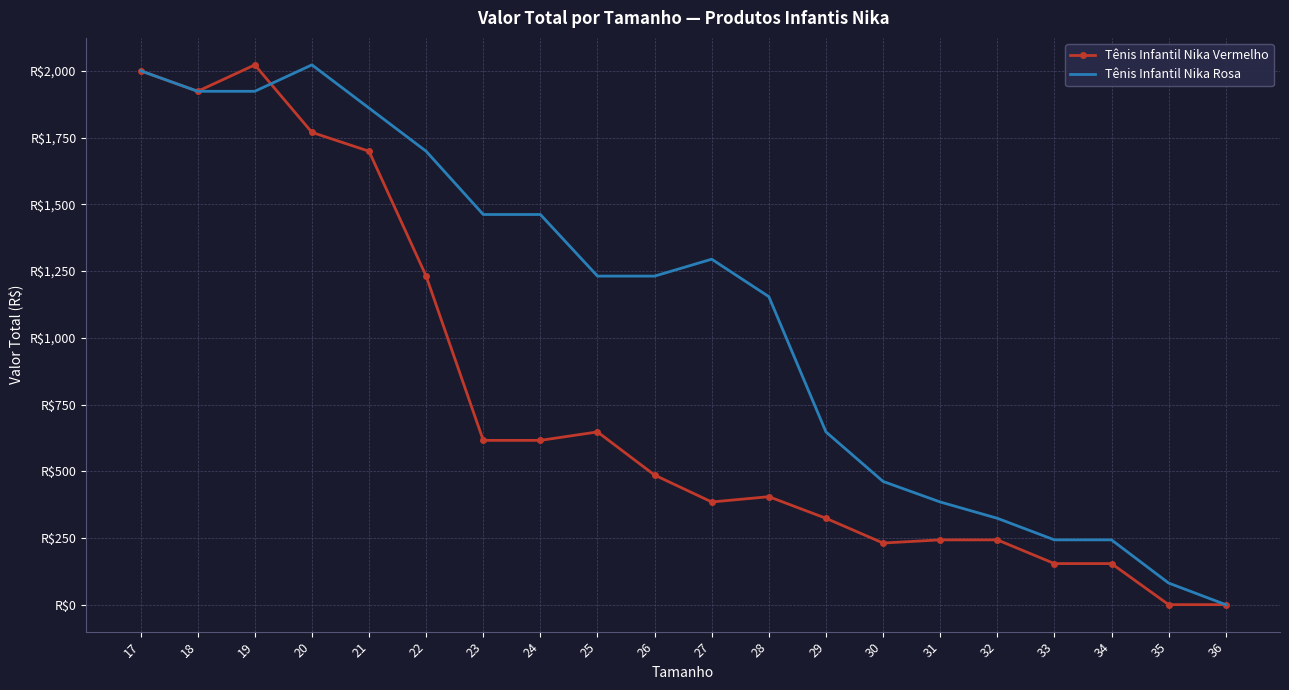

How many interior local valleys does the Tênis Infantil Nika Vermelho series have?

3